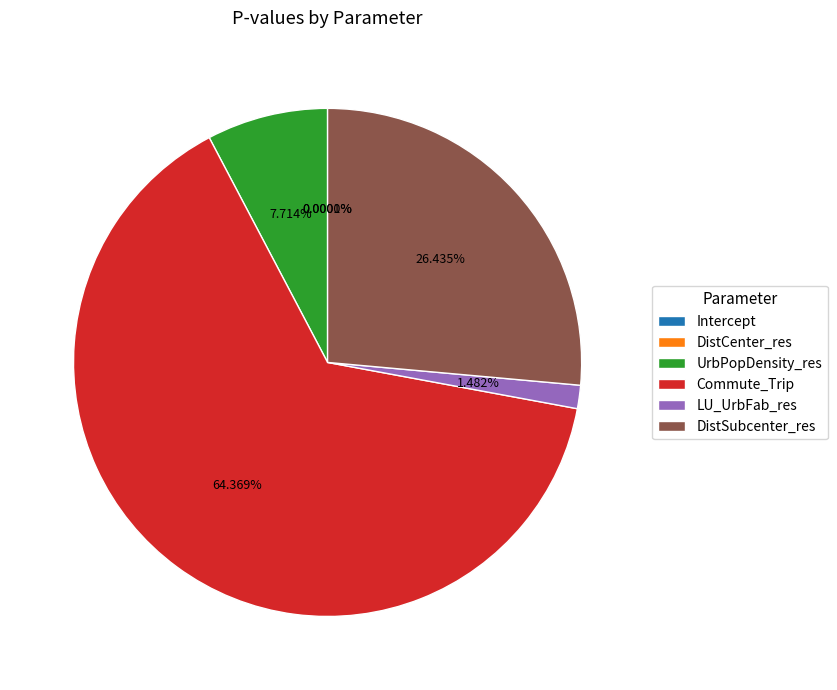

Combined, do Commute_Trip and UrbPopDensity_res account for over 50%?

Yes